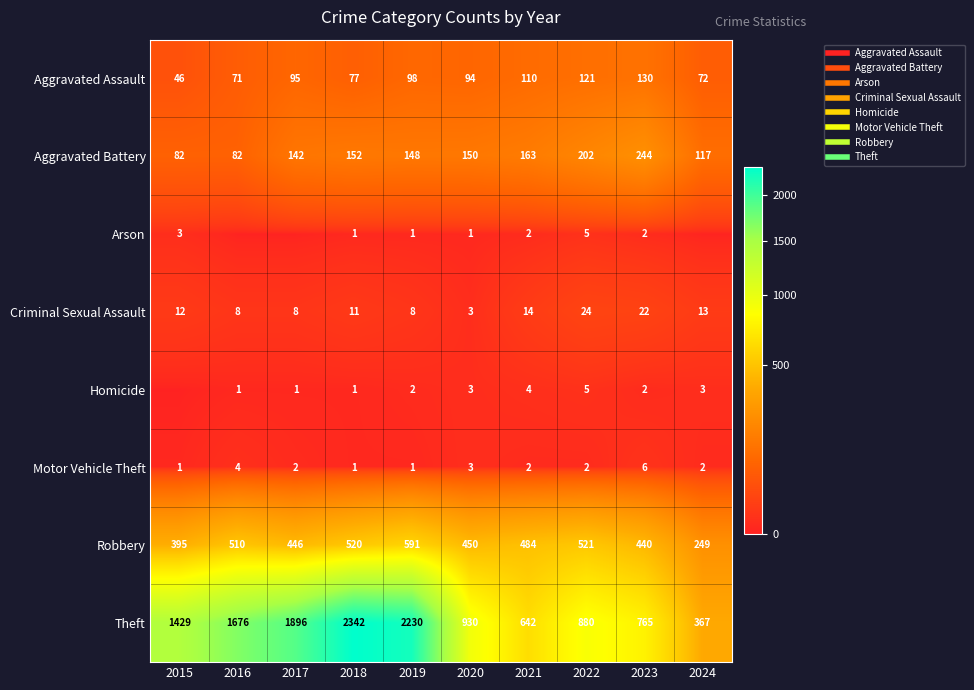

At which label does Aggravated Battery first exceed 150?

2018